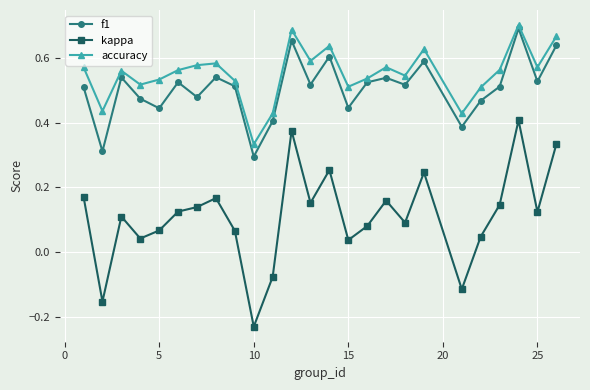

Which series has the widest spread of values?

kappa